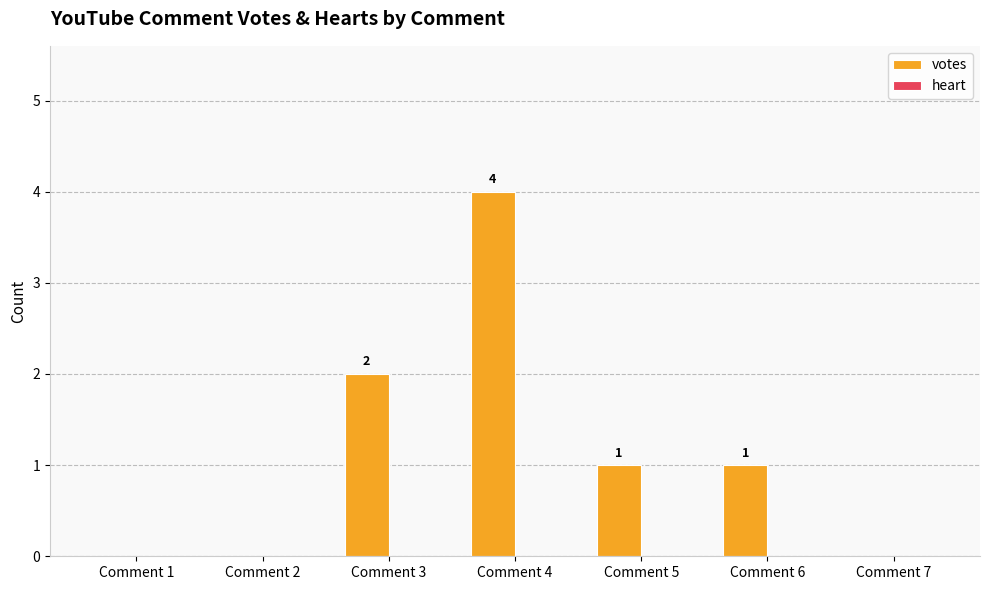

The value at Comment 7 is 2. True or false?

False